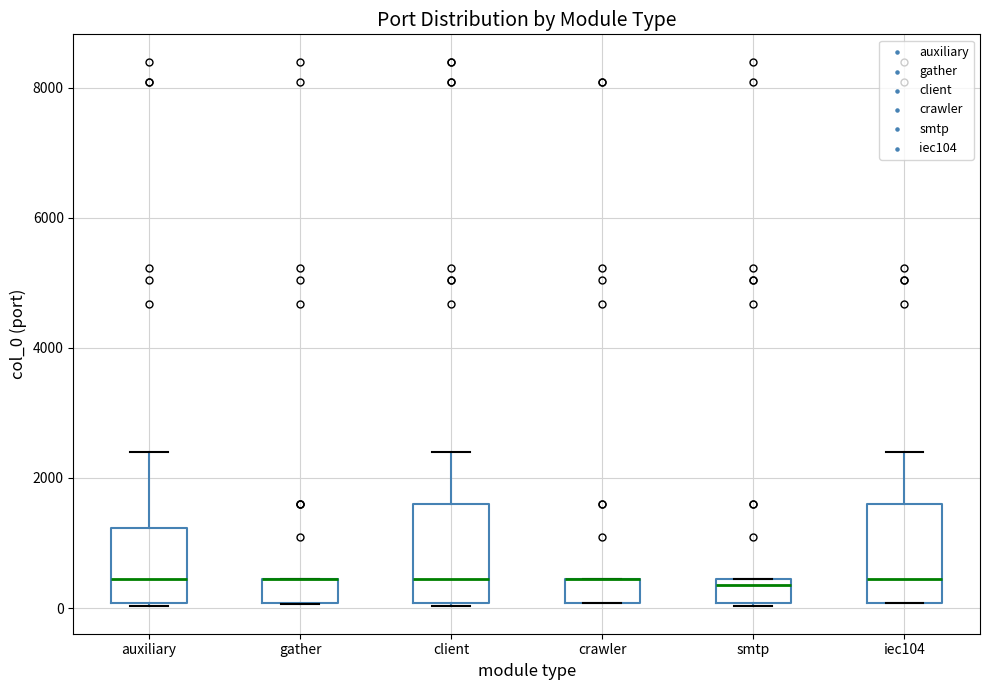

Where is the lower edge of the box for iec104 on the y-axis? The values are not printed on the chart, so give them approximately, as read against the axis.

0